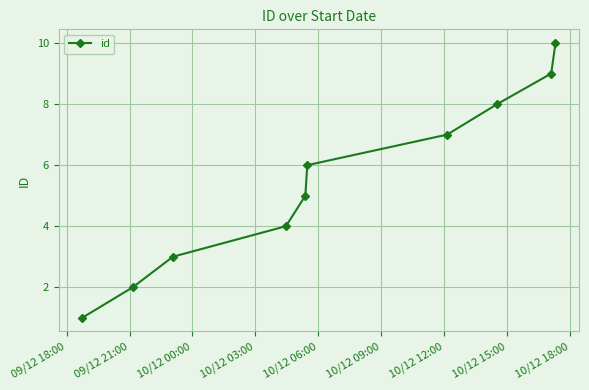

What is the value of the 3rd point from the left?

3